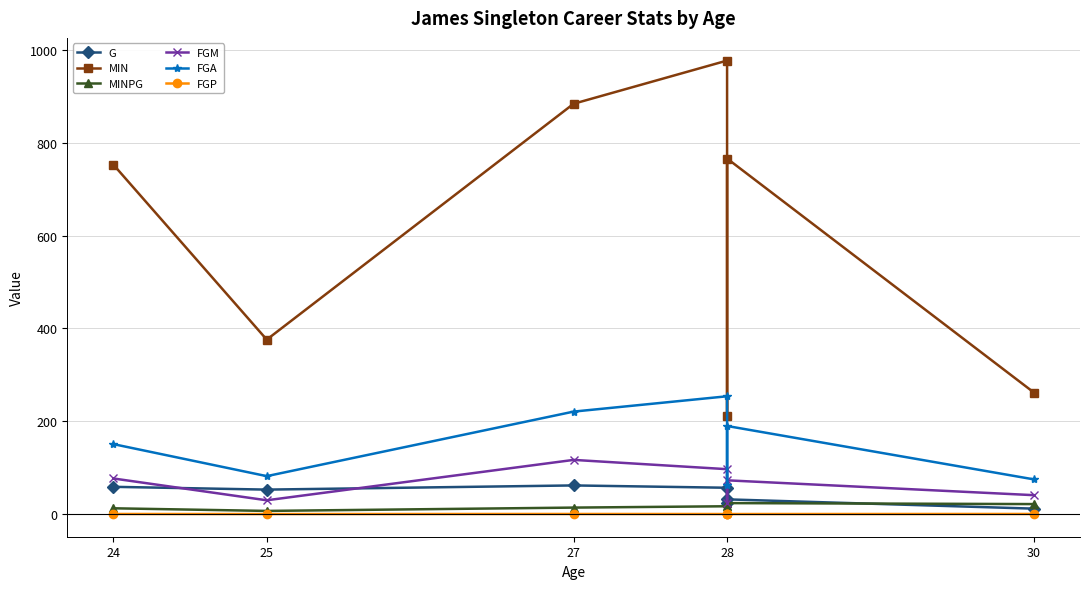

Count the number of data series in this chart.

6